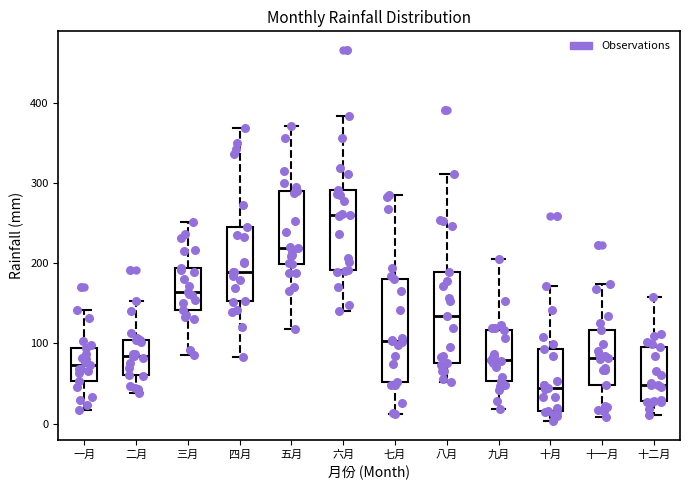

Comparing the boxes themselves (not the whiskers), which one is the tallest?

七月